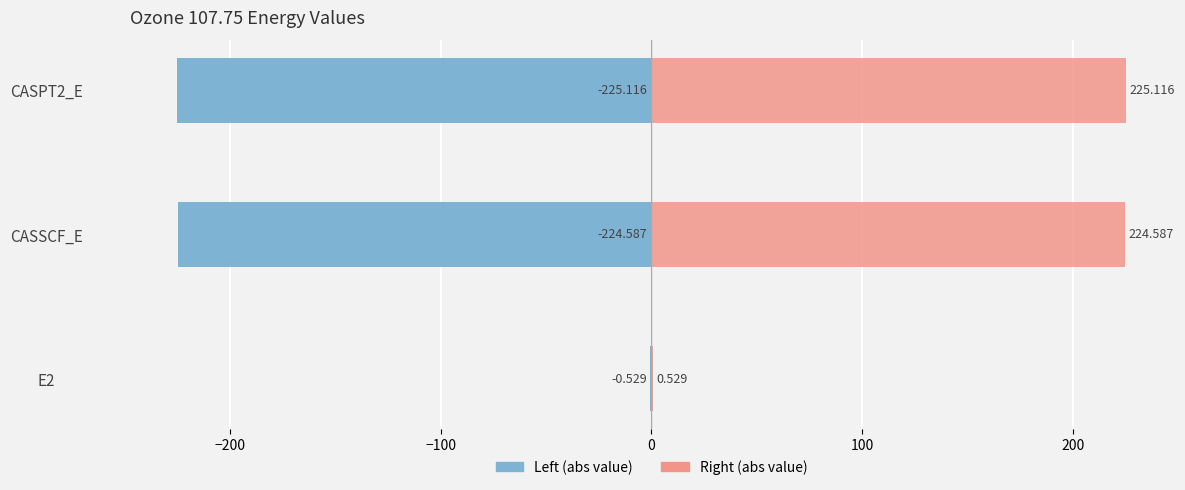

Reading left to right, extract all data points from this chart.

ozone_107.75 (left): -0.5	-224.6	-225.1
ozone_107.75 (right): 0.5	224.6	225.1